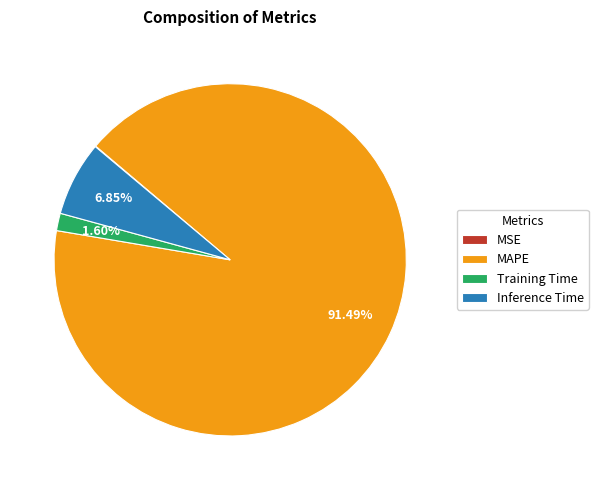

Which slice represents more than half of the pie?

MAPE